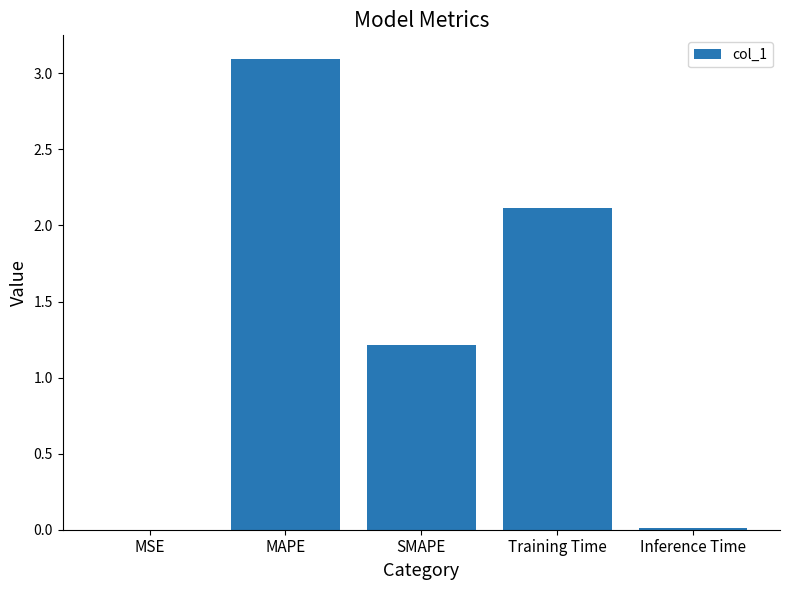

What is the sum of all values?

6.4